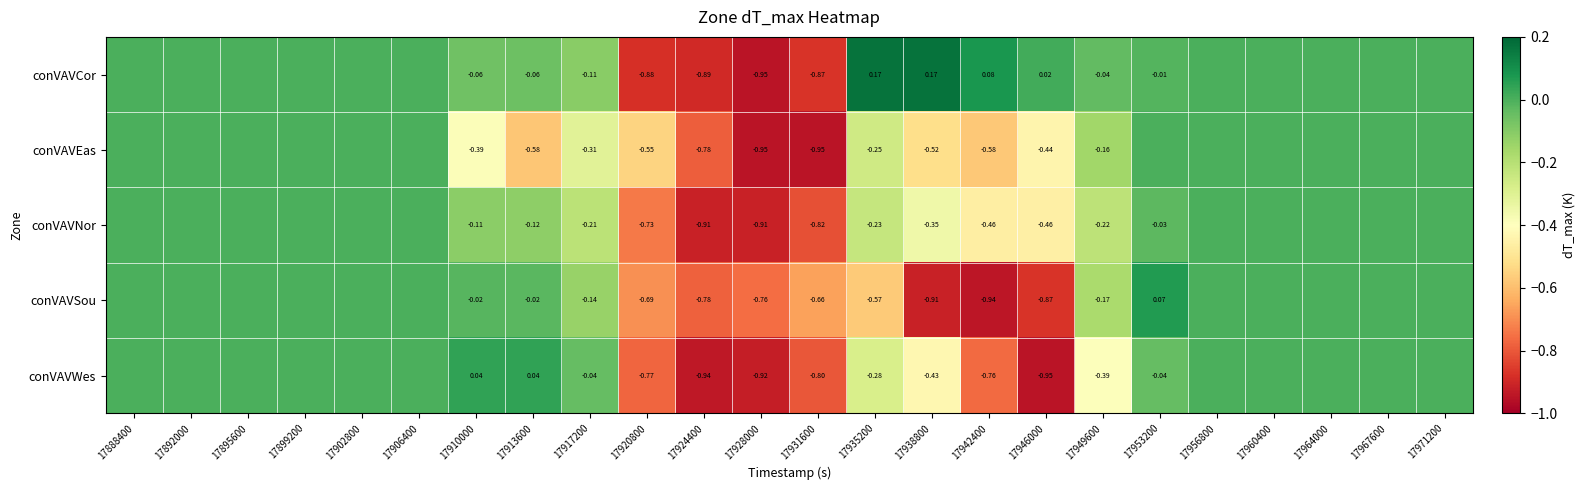

At 17931600, list the series in order from largest to smallest.

conVAVSou, conVAVWes, conVAVNor, conVAVCor, conVAVEas